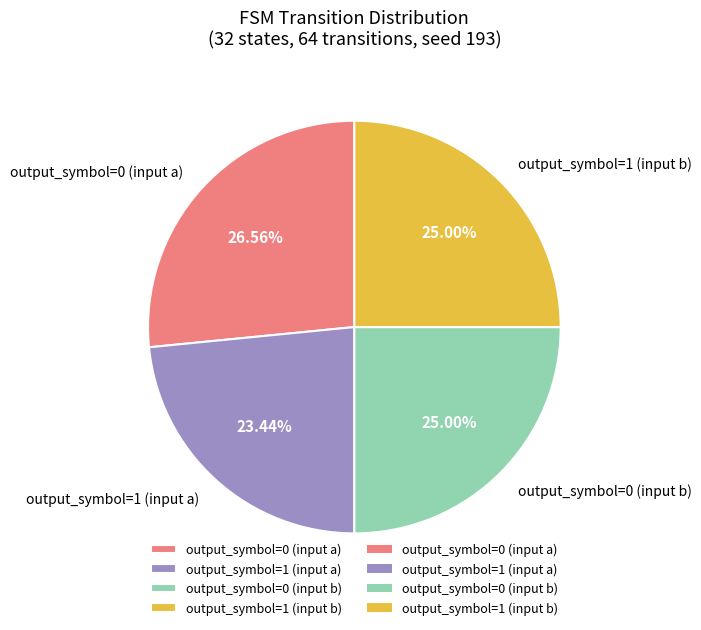

Which category has the smallest portion of the pie?

output_symbol=1 (input a)